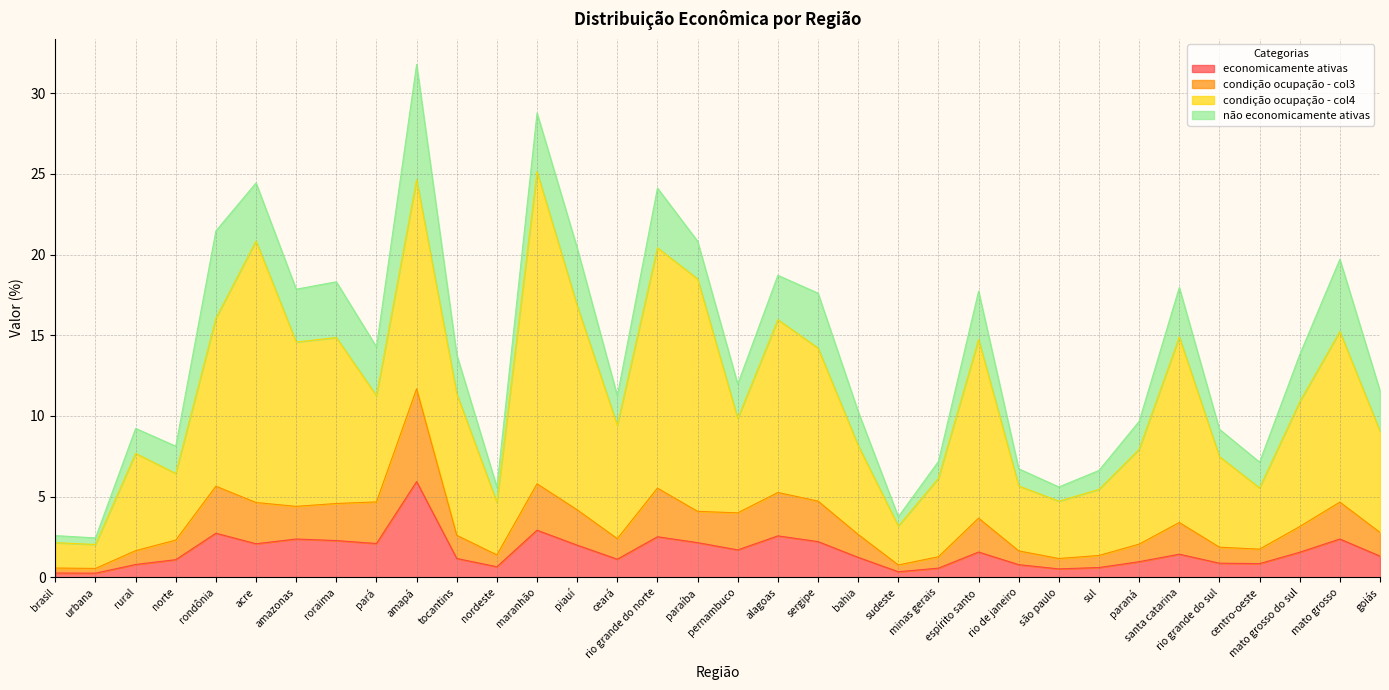

Is the value of condição ocupação - col3 at rio grande do norte greater than the value of economicamente ativas at nordeste?

Yes